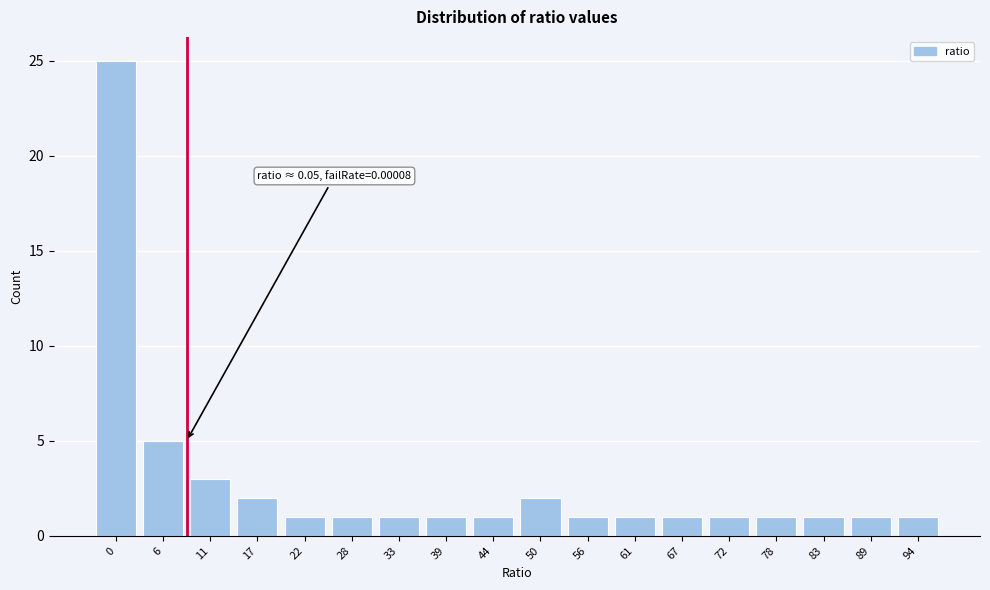

Reading left to right, list all the values displayed in this chart.

25	5	3	2	1	1	1	1	1	2	1	1	1	1	1	1	1	1